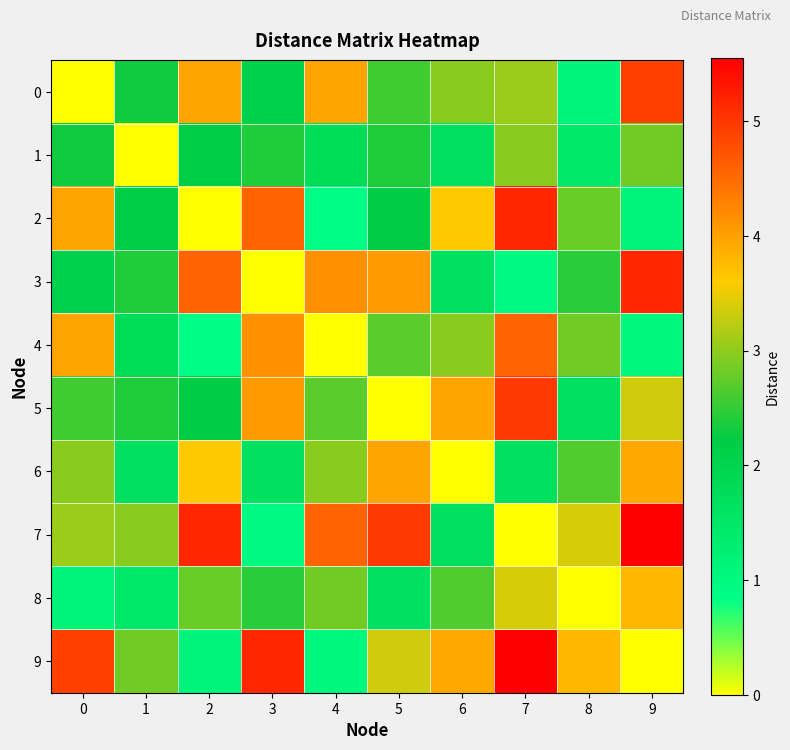

What is the greatest value displayed?

5.5